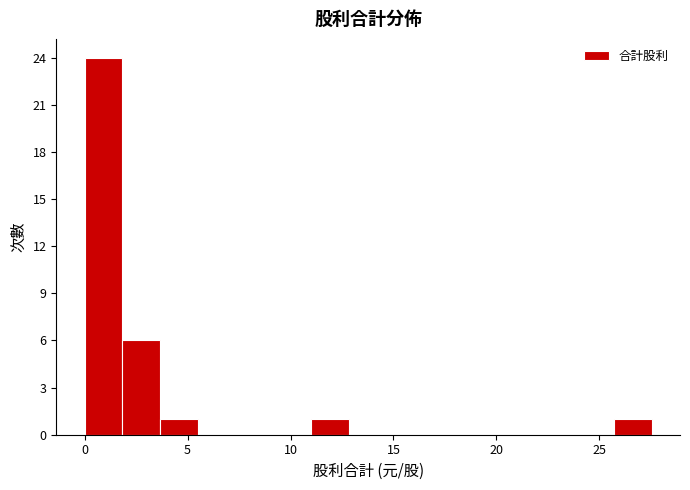

Read against the x-axis, roughly where is the centre of the tallest bar?

1.0